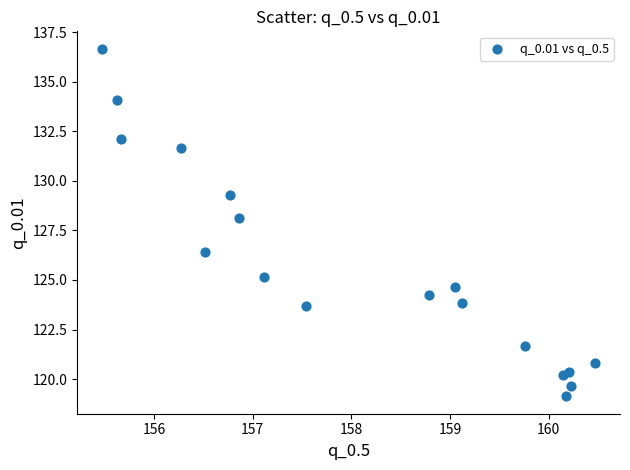

What Y value in the scatter plot is closest to 127?

126.4